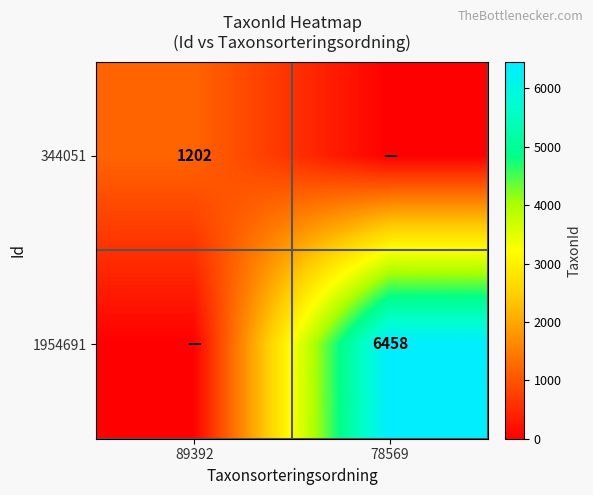

True or false: 344051 has a value of 1202 at 89392.

True